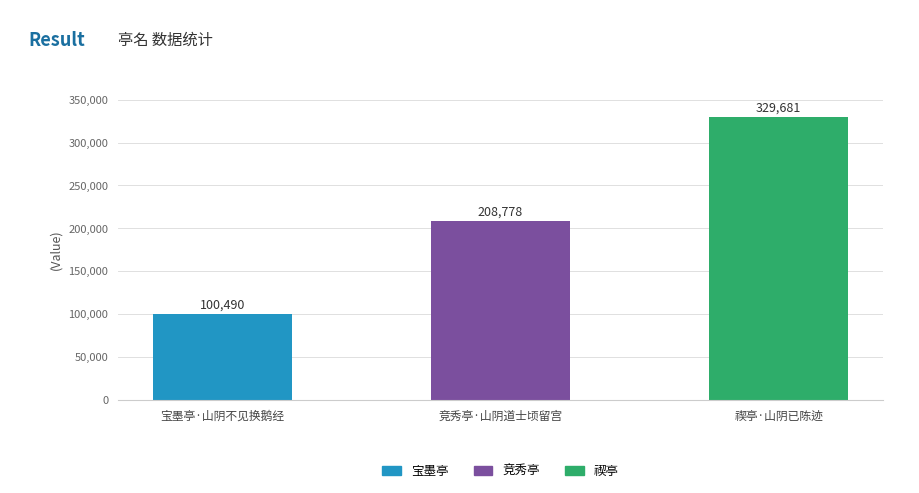

What is the label of the 2nd bar from the left?

竞秀亭·山阴道士顷留宫